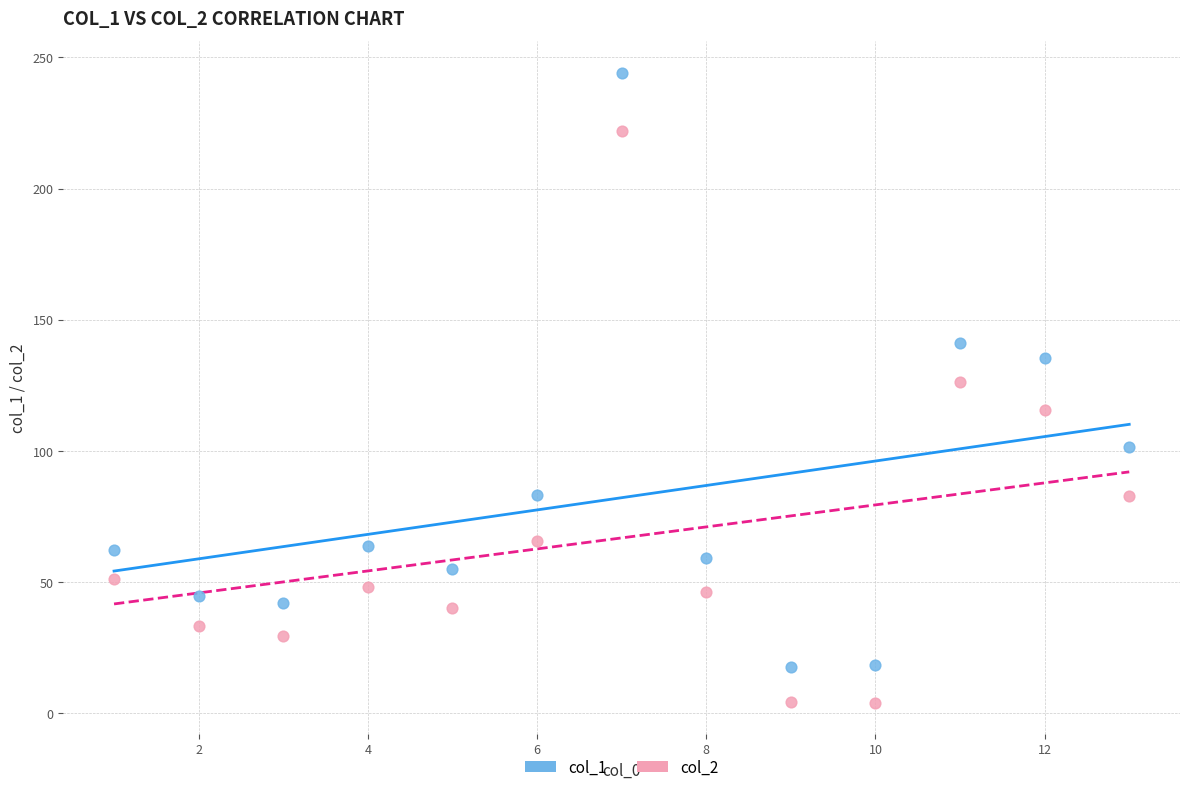

What are all the series names shown in the legend?

col_1, col_2